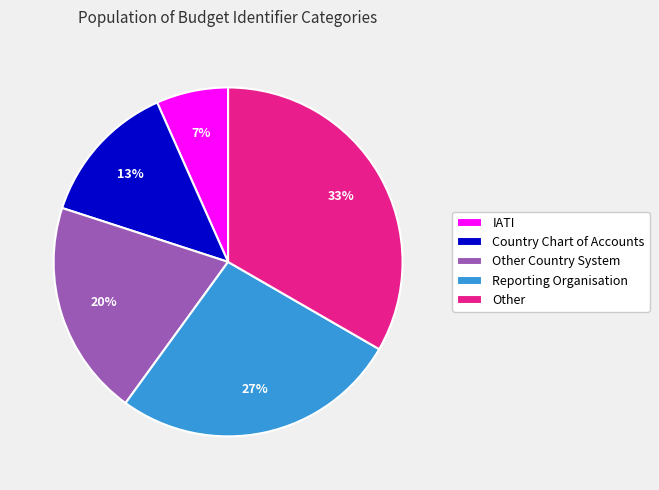

Is it true that Other Country System is 20% of the pie?

True